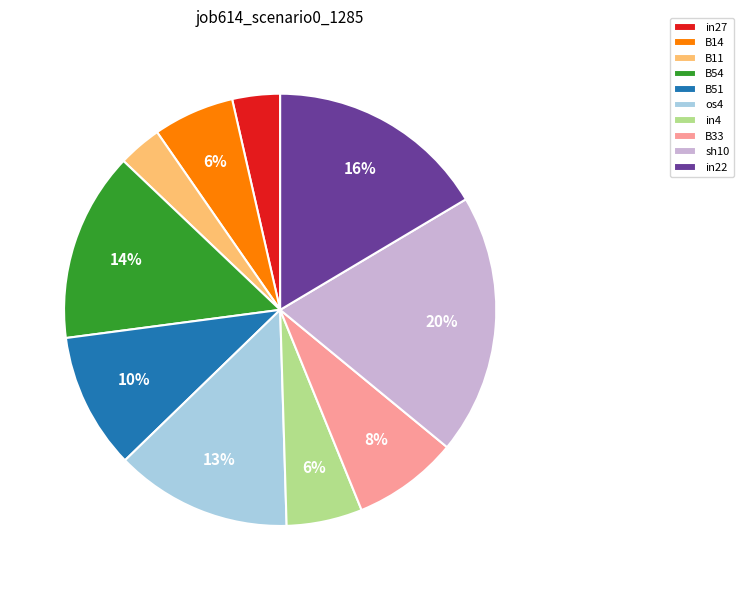

Does B54 represent more than half of the total?

No